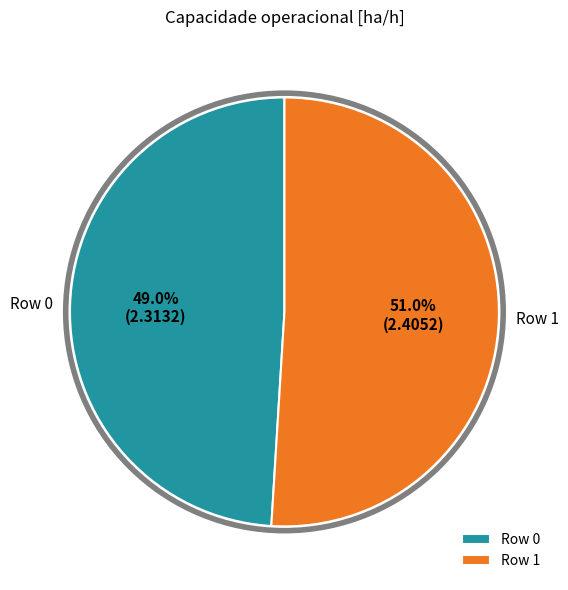

Rank the categories by value from highest to lowest.

Row 1, Row 0